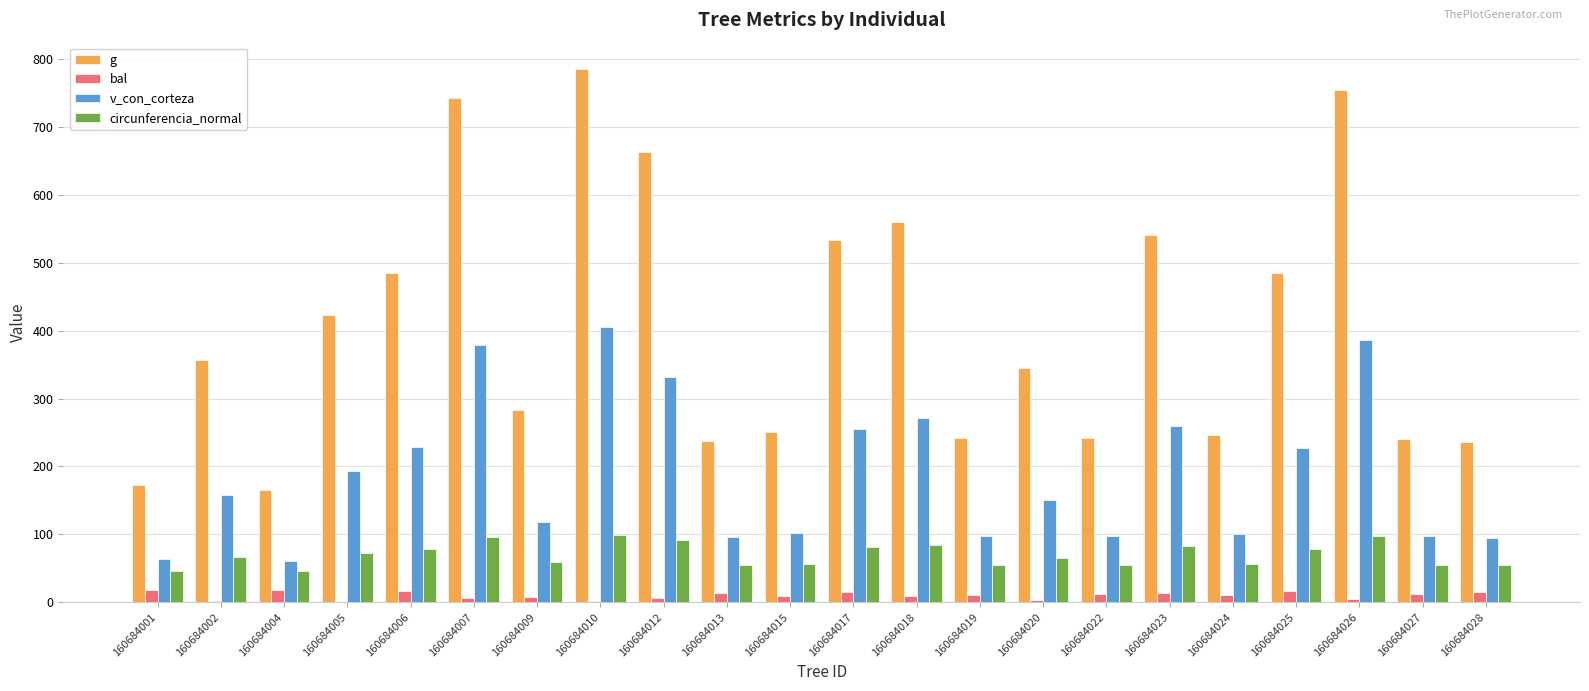

Which series has the largest total across all categories?

g